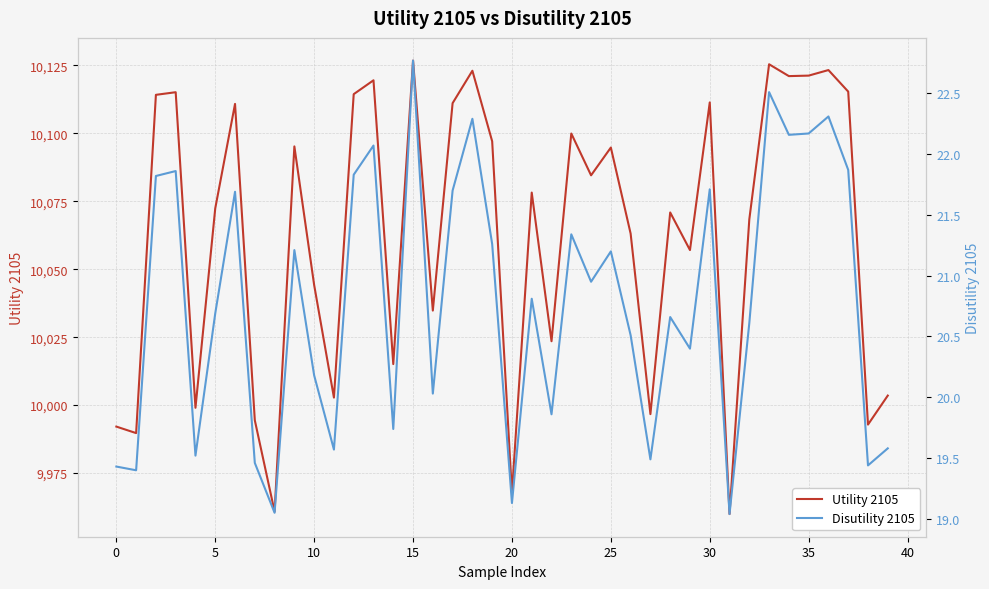

Read the Disutility 2105 value at 23.

21.3